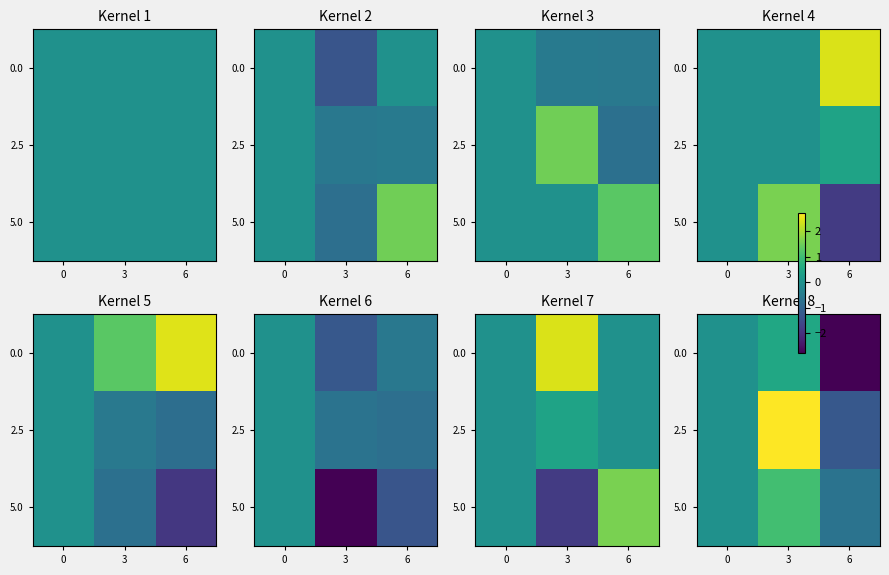

The 5.0 series shows 1.1 at 3. True or false?

True